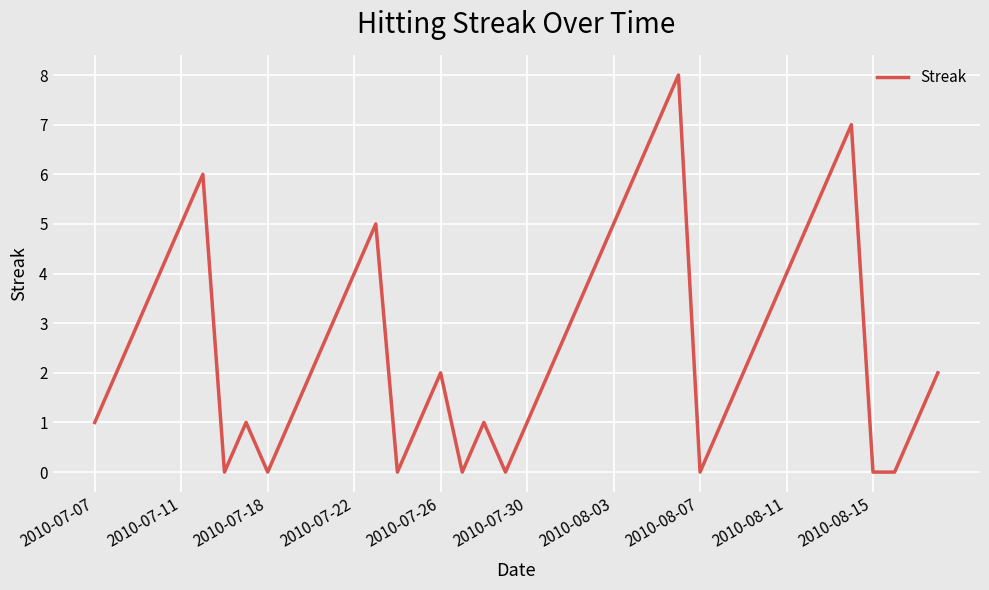

What is the difference between the maximum and minimum values?

8